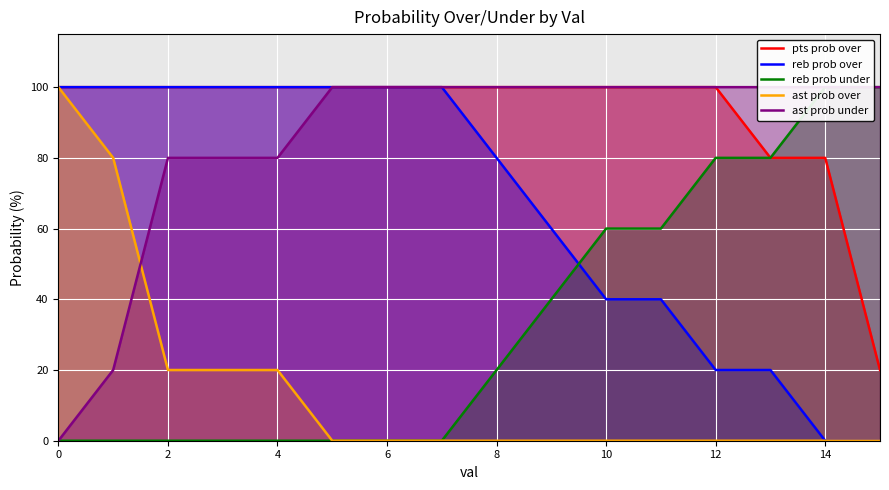

The value of reb prob over at 4 is 100. True or false?

True